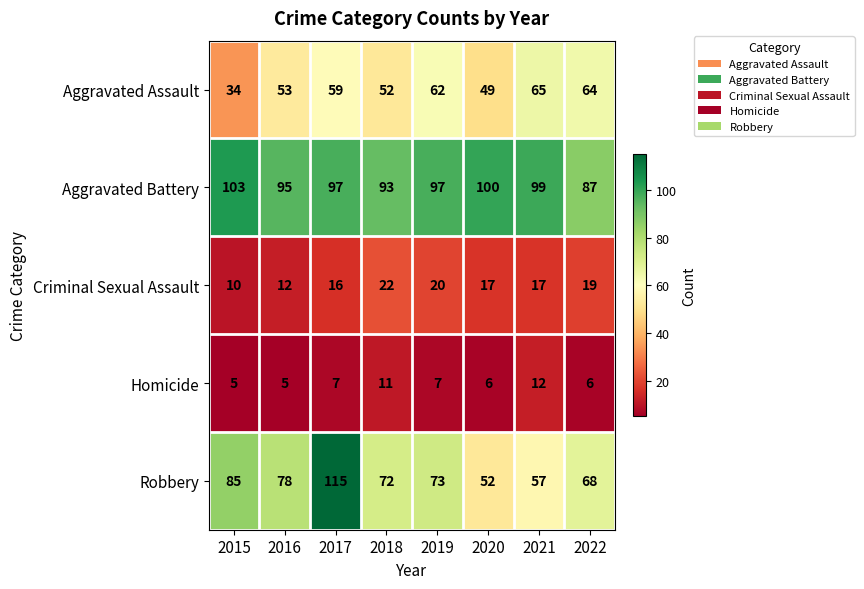

At which category does the chart reach its peak across all series?

2017